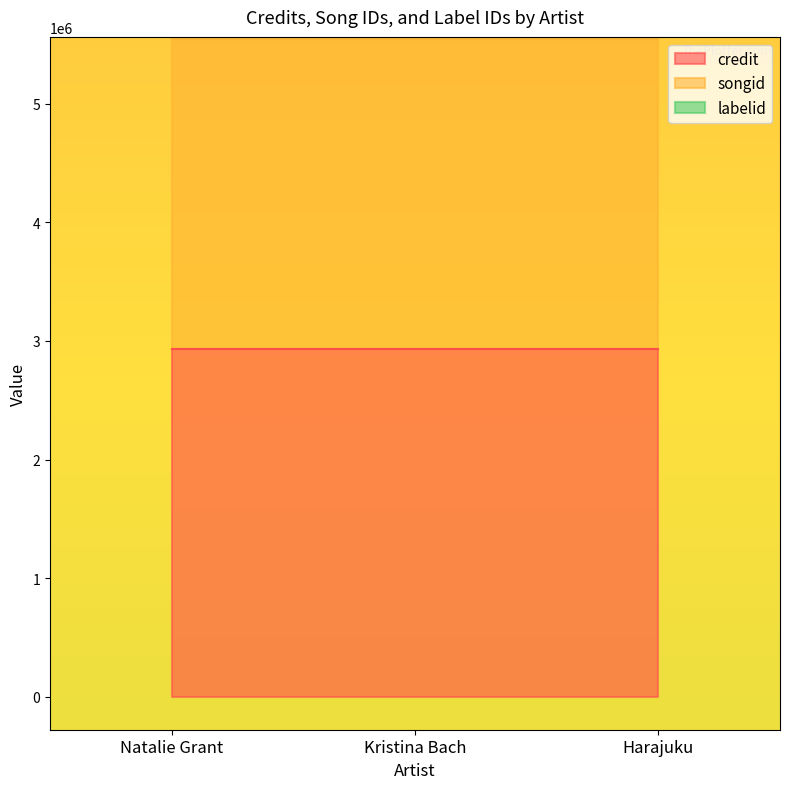

At how many categories does at least one series exceed 936322?

3